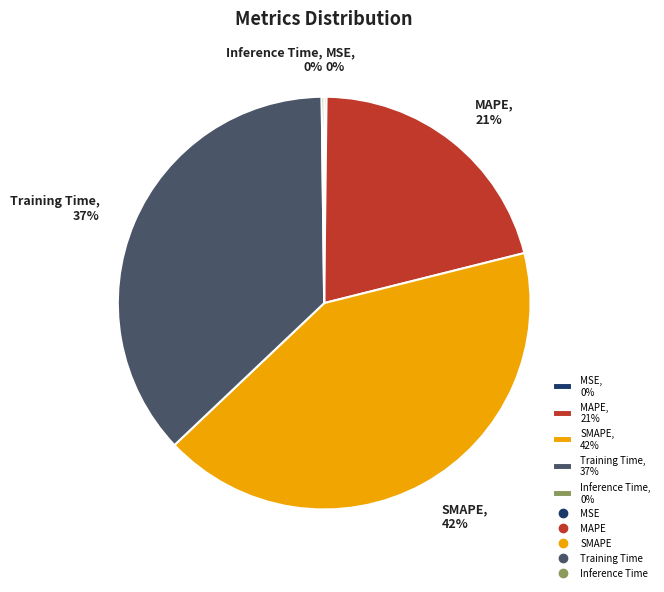

Is there a majority slice in this chart?

No